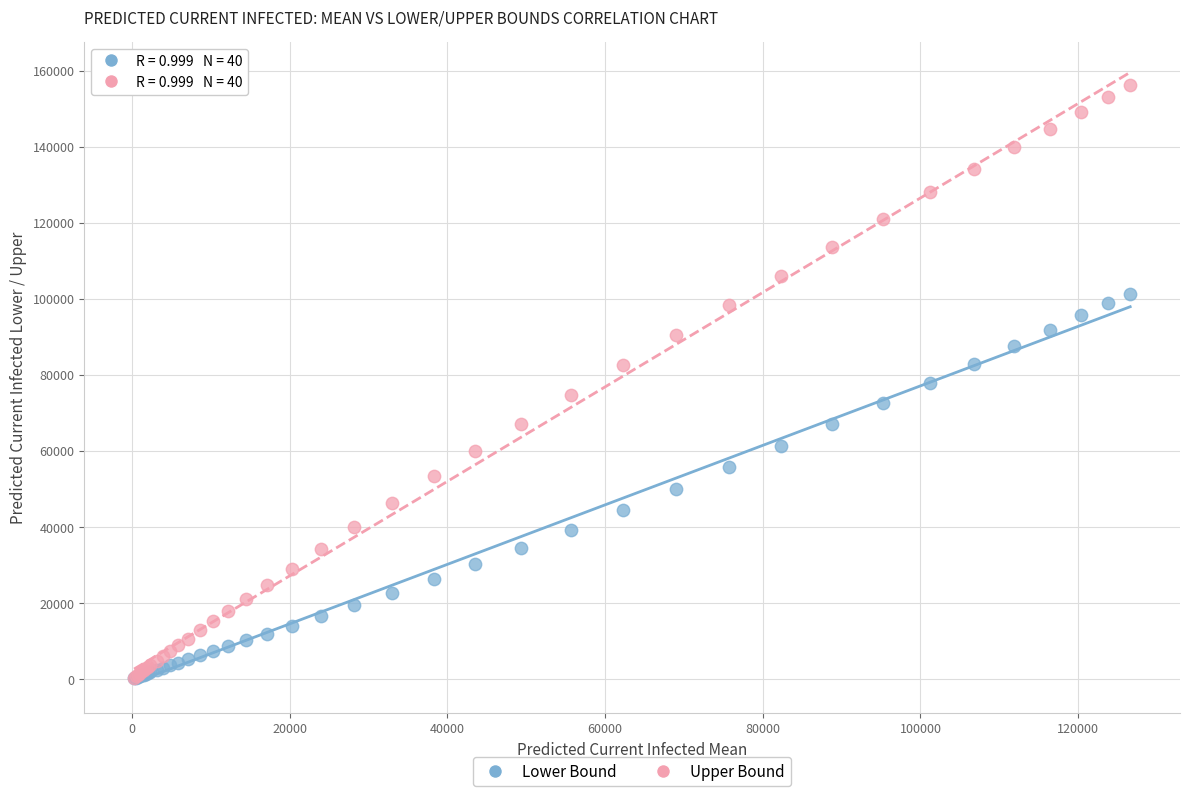

Which series reaches the maximum Y coordinate?

Upper Bound